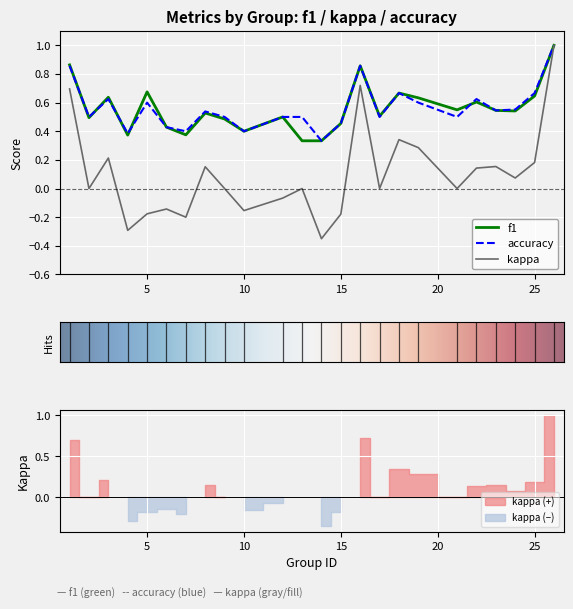

List the series in order of their peak value, highest first.

f1, kappa, accuracy